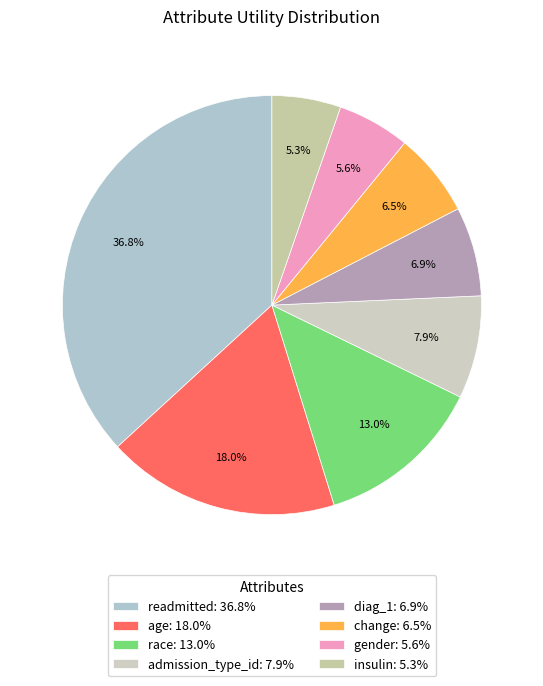

What portion of the pie excludes gender?

94.4%